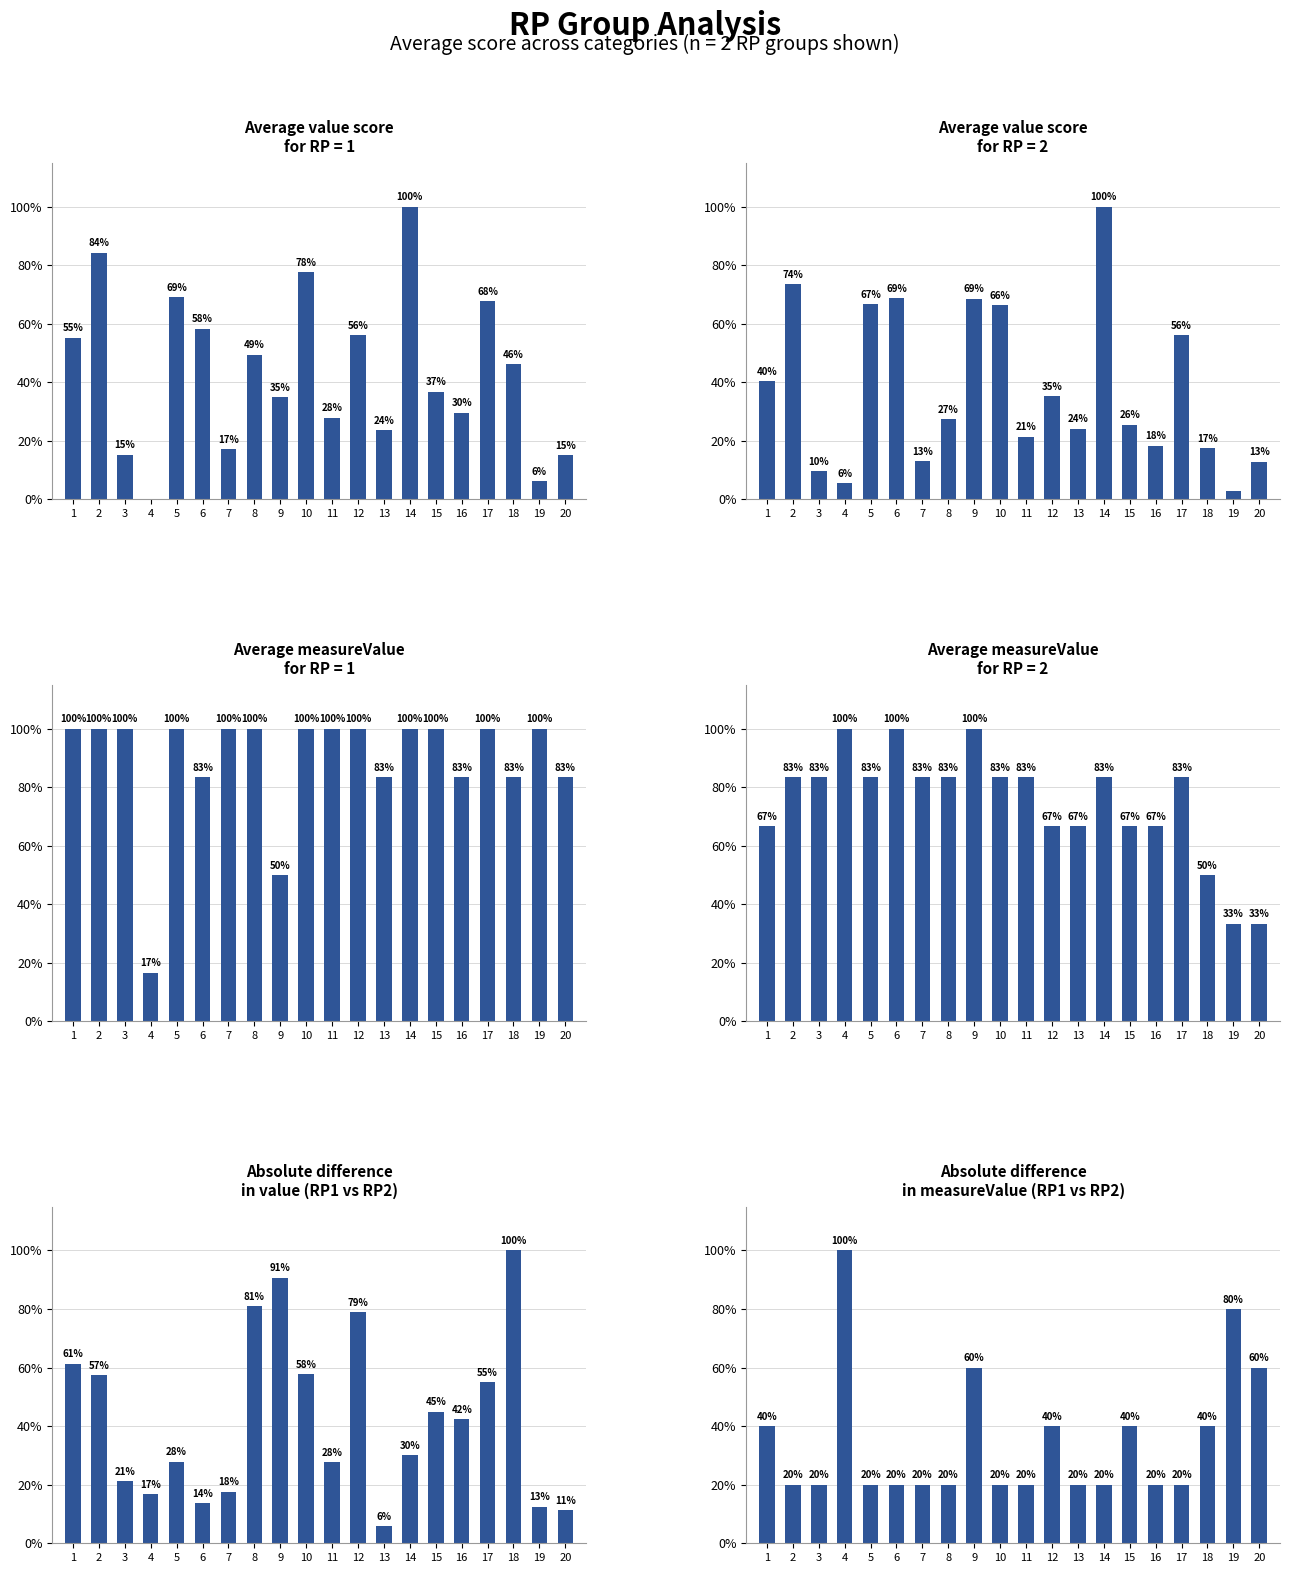

The Absolute difference in measureValue (RP1 vs RP2) series shows 8.3 at 5. True or false?

False